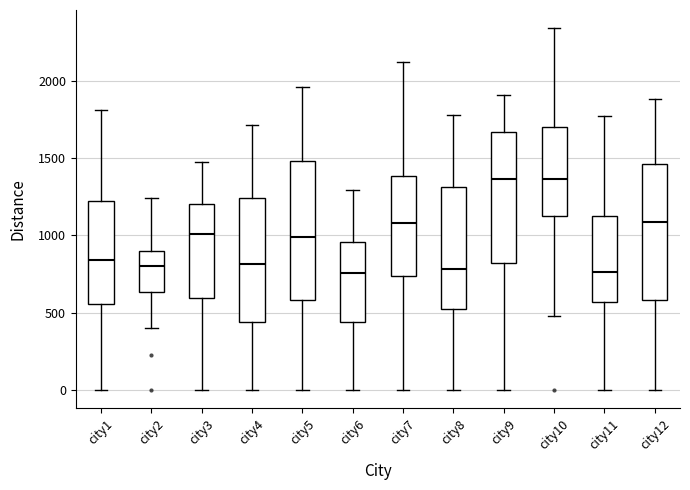

Where is the upper edge of the box for city11 on the y-axis? The values are not printed on the chart, so give them approximately, as read against the axis.

1150